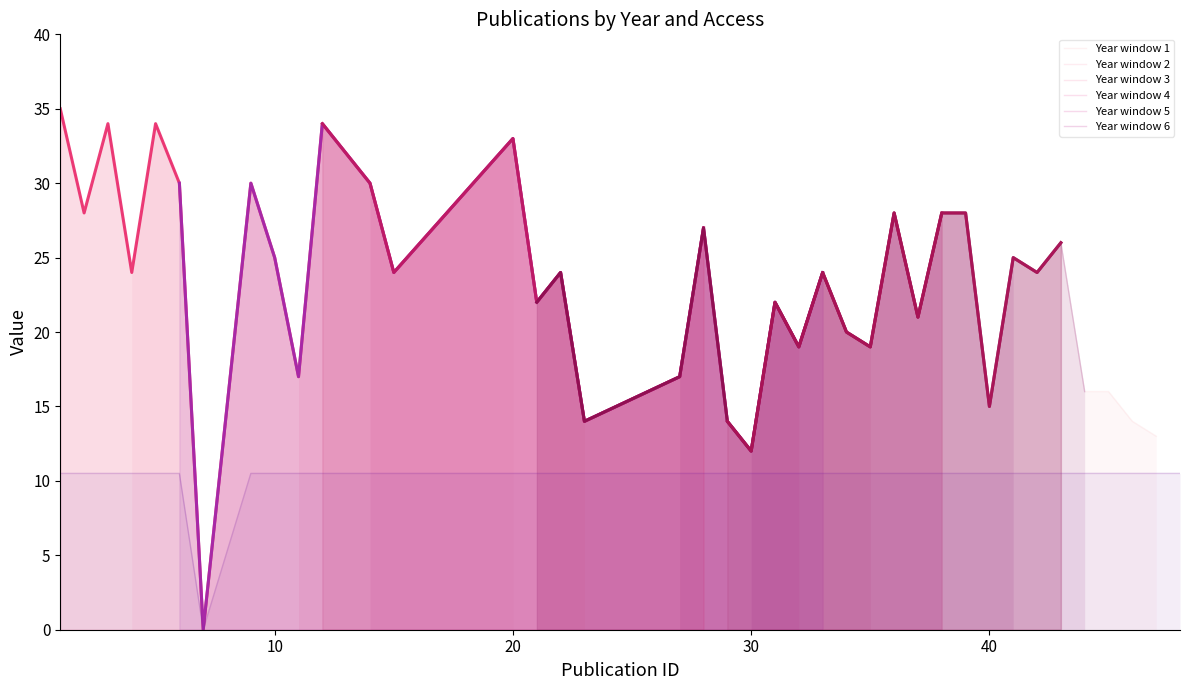

Between 46 and 22, which is larger?

46